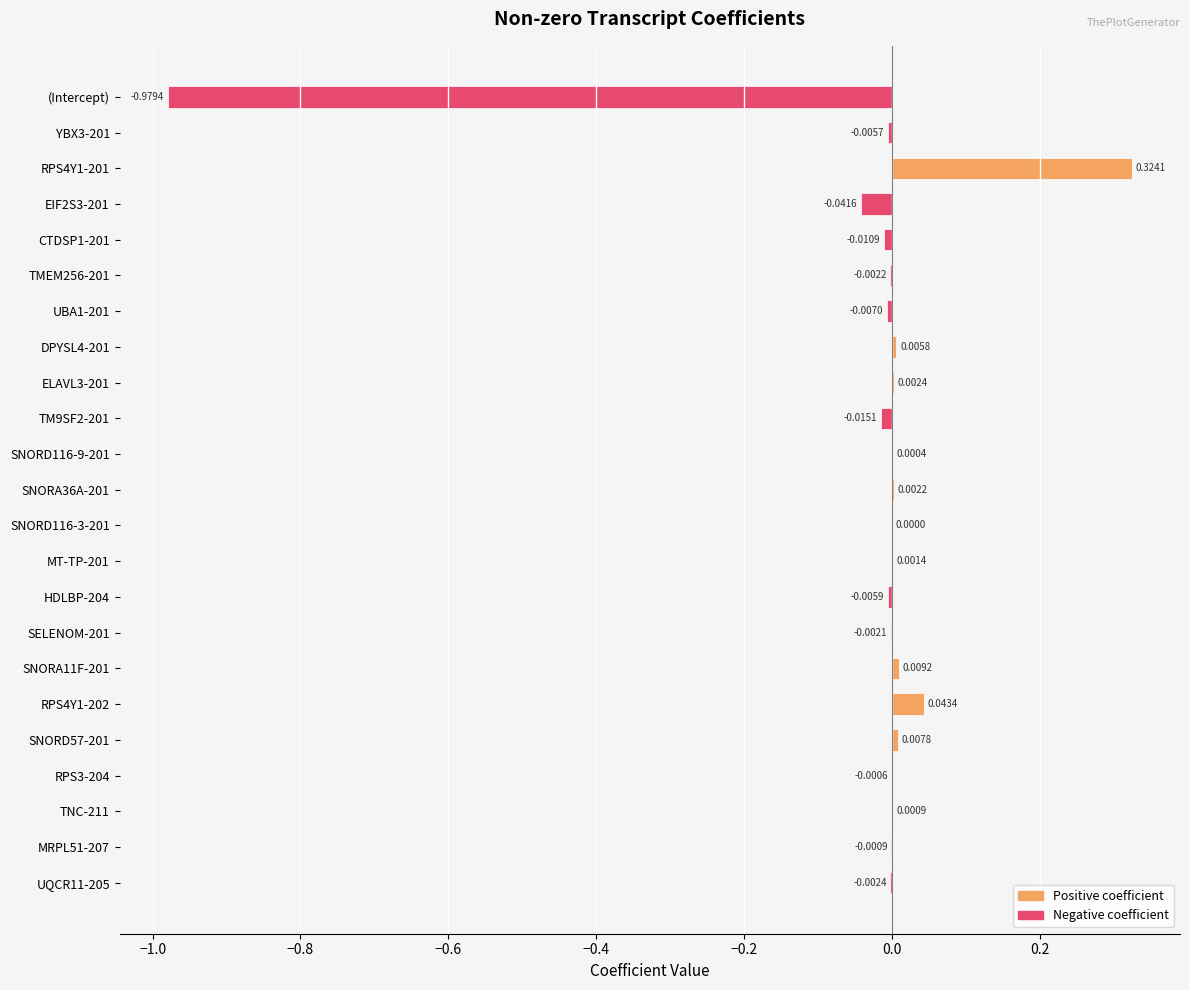

Which has a higher value, TMEM256-201 or UBA1-201?

TMEM256-201